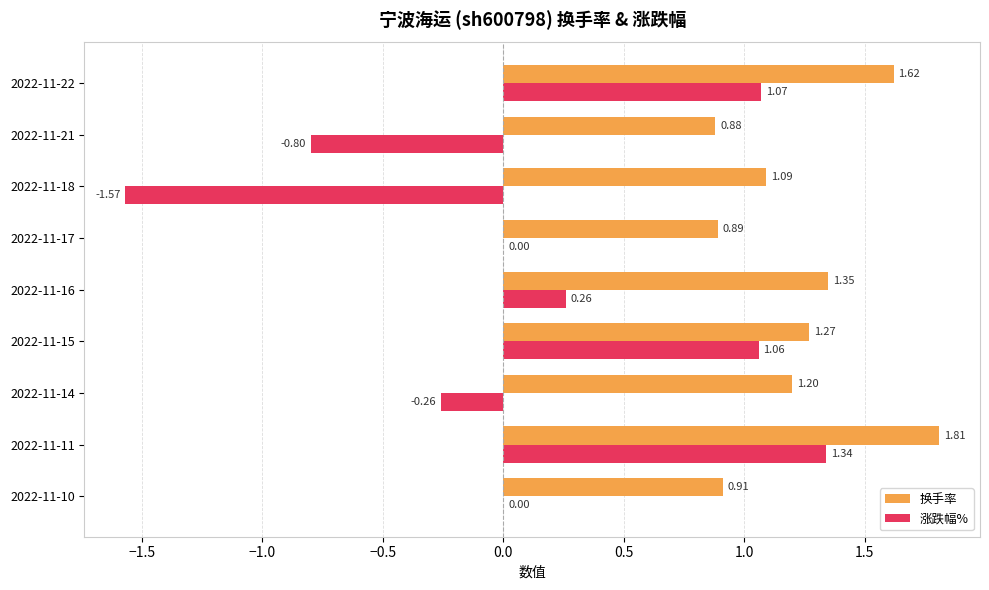

Which series has the widest spread of values?

涨跌幅%